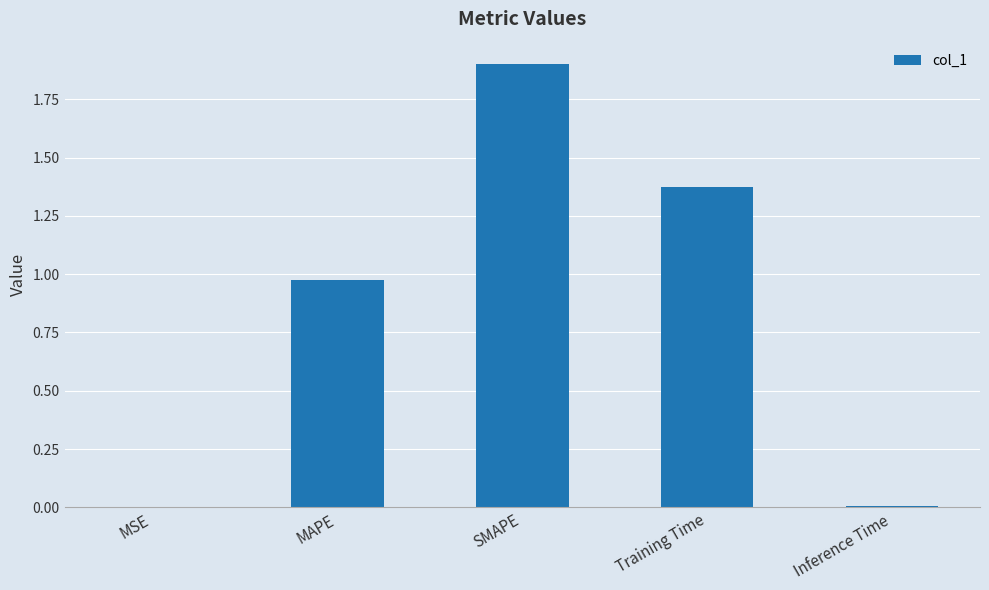

What is the sum of all values?

4.3